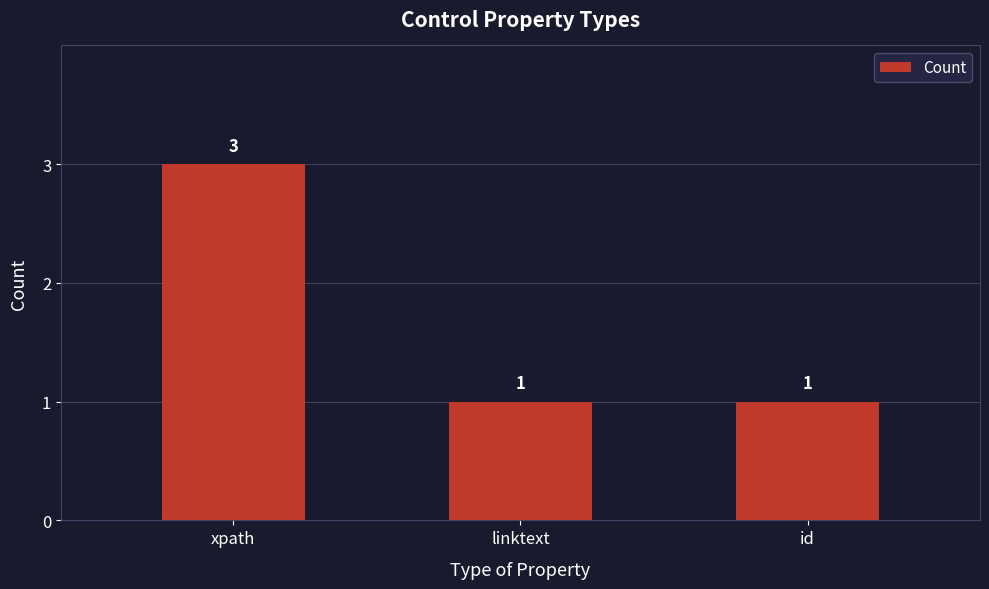

Count the number of values greater than 1.

1